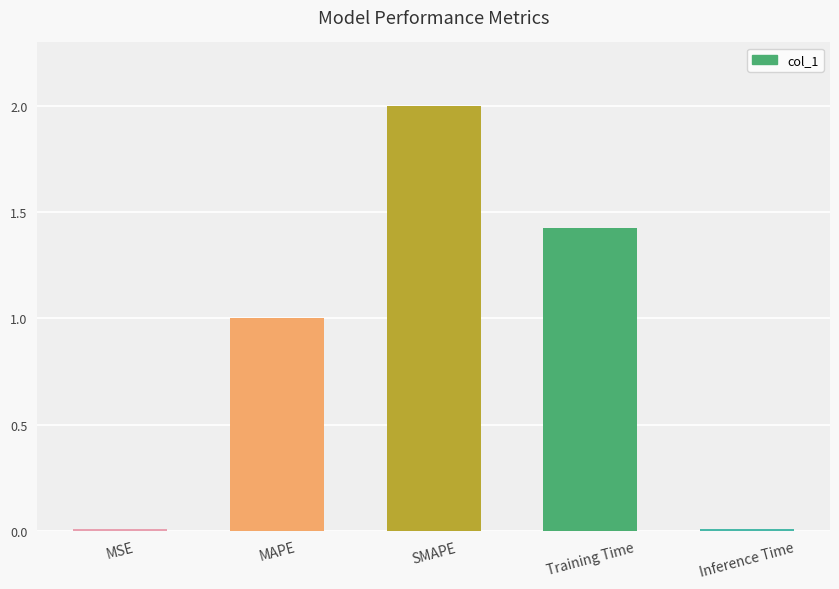

True or false: the data shows 2.3 at Training Time.

False